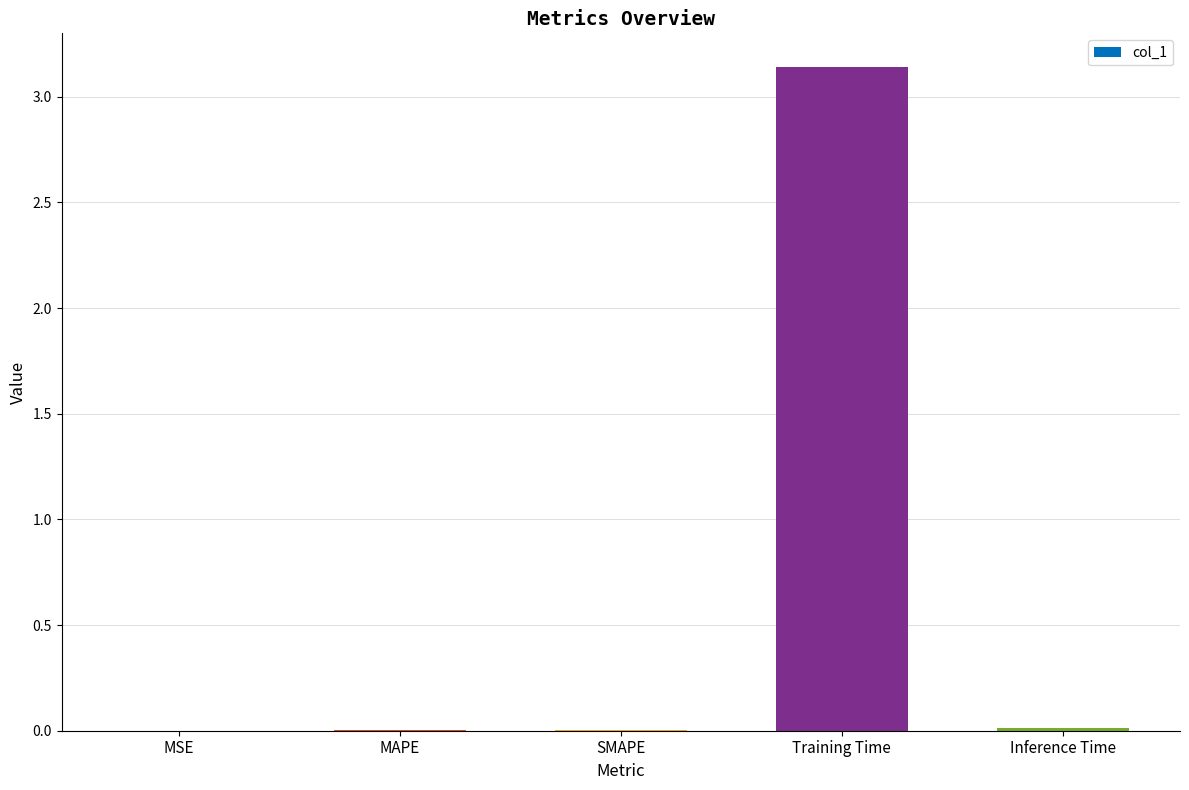

The value at MSE is 0.0. True or false?

True